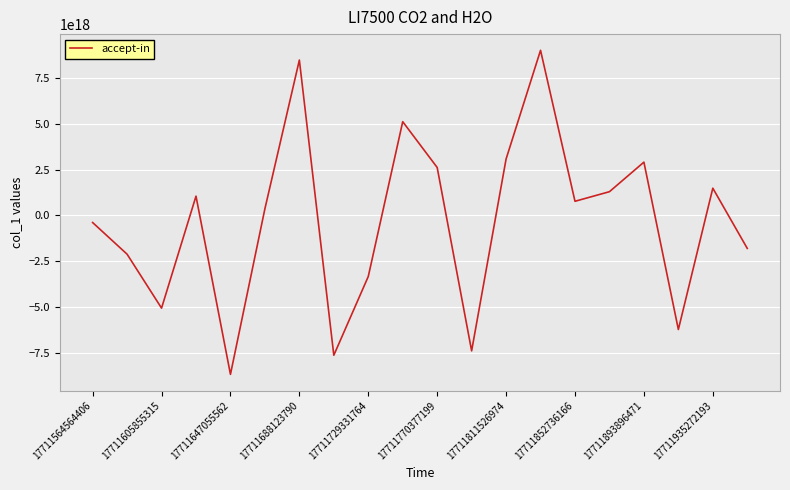

At which category does the chart reach its peak across all series?

13